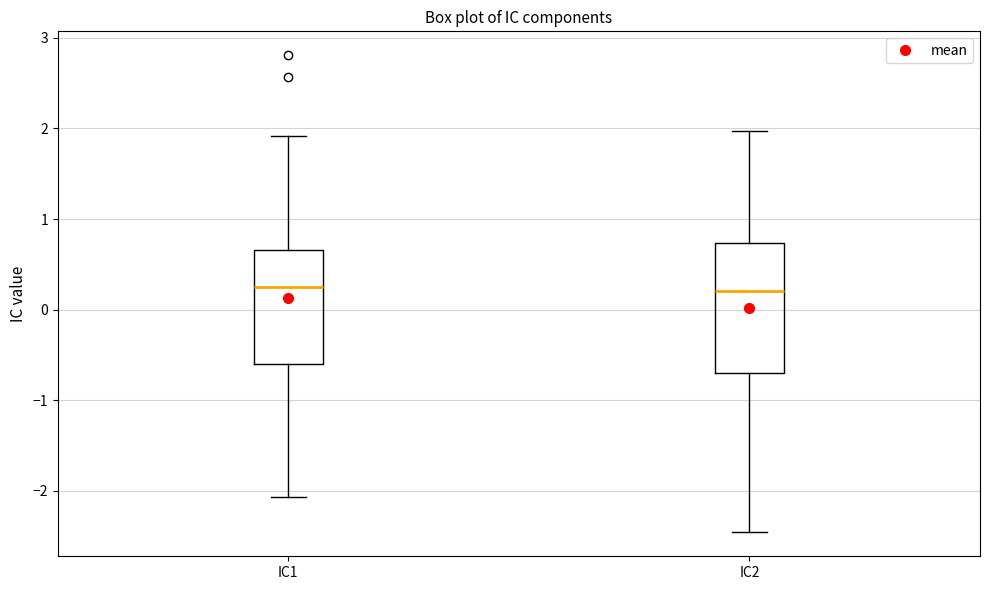

Reading left to right, transcribe this box plot: for each box, give where its median line is, the range the box spans, and where its two whiskers end, as read against the y-axis. The values are not printed on the chart, so give them approximately, as read against the axis.

IC1: median 0.3, box -0.6 to 0.7, whiskers -2.1 to 1.9
IC2: median 0.2, box -0.7 to 0.7, whiskers -2.5 to 2.0